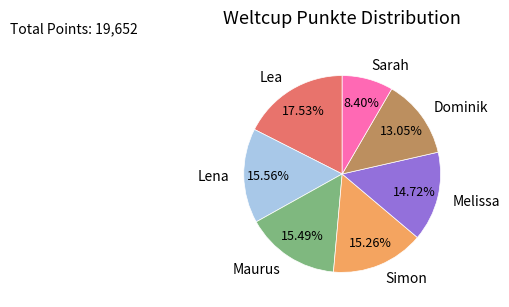

Combined, do Lena and Melissa account for over 50%?

No